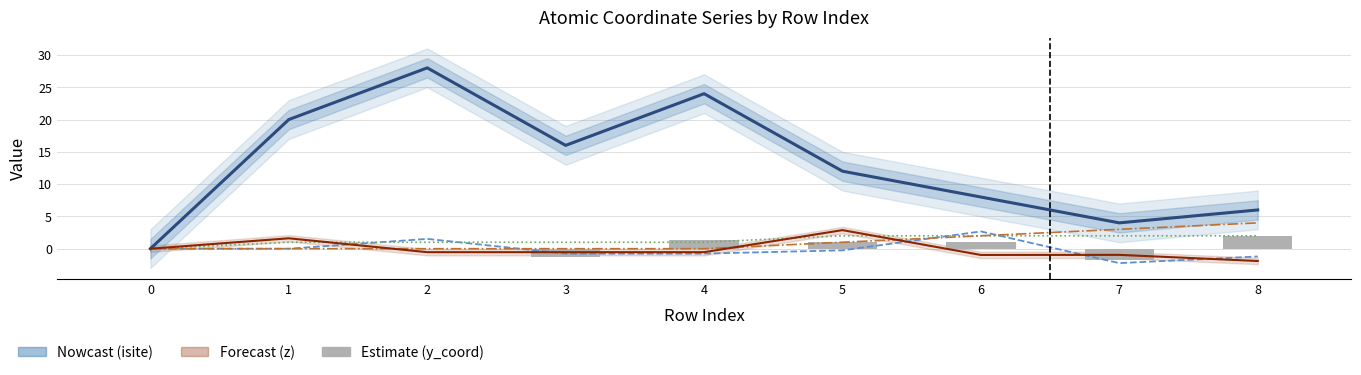

Reading left to right, what are all the values shown in this chart?

isite: 0.0	20.0	28.0	16.0	24.0	12.0	8.0	4.0	6.0
z: 0.0	1.6	-0.5	-0.5	-0.5	2.9	-1.0	-1.0	-1.9
x_coord: 0.0	-0.0	1.5	-0.8	-0.8	-0.3	2.7	-2.2	-1.2
neighbor_num: 0.0	1.0	1.0	1.0	1.0	2.0	2.0	2.0	2.0
front_index: 0.0	0.0	0.0	0.0	0.0	1.0	2.0	3.0	4.0
y_coord: 0.0	0.0	0.0	-1.3	1.3	1.0	1.0	-1.8	2.0